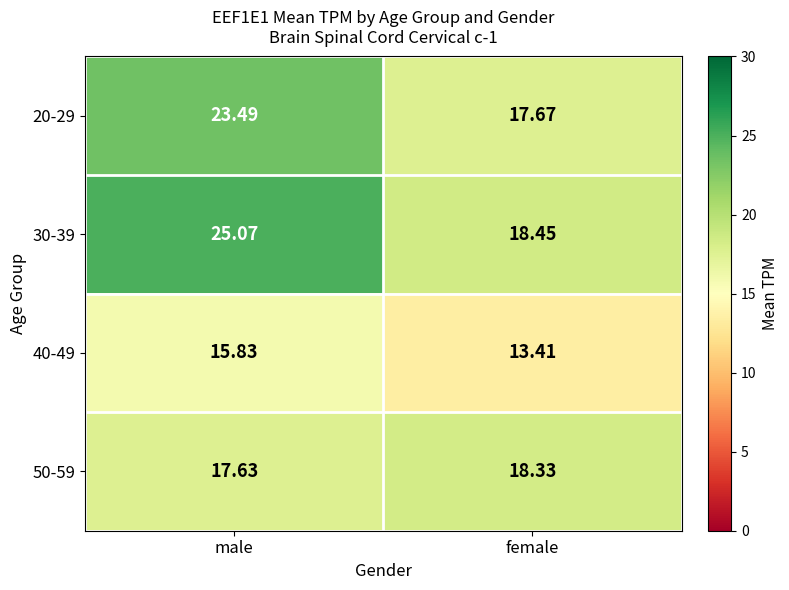

Where is 20-29 nearest to the value 20?

female